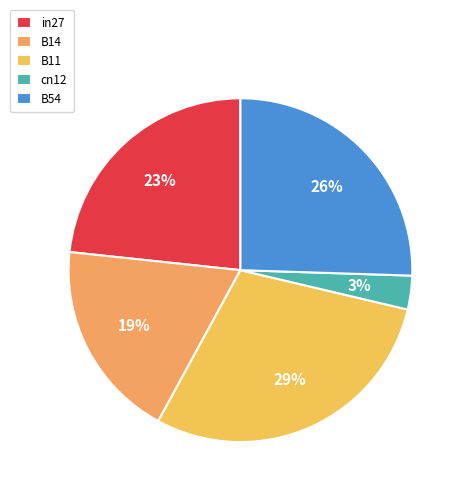

Is it true that in27 is 16% of the pie?

False